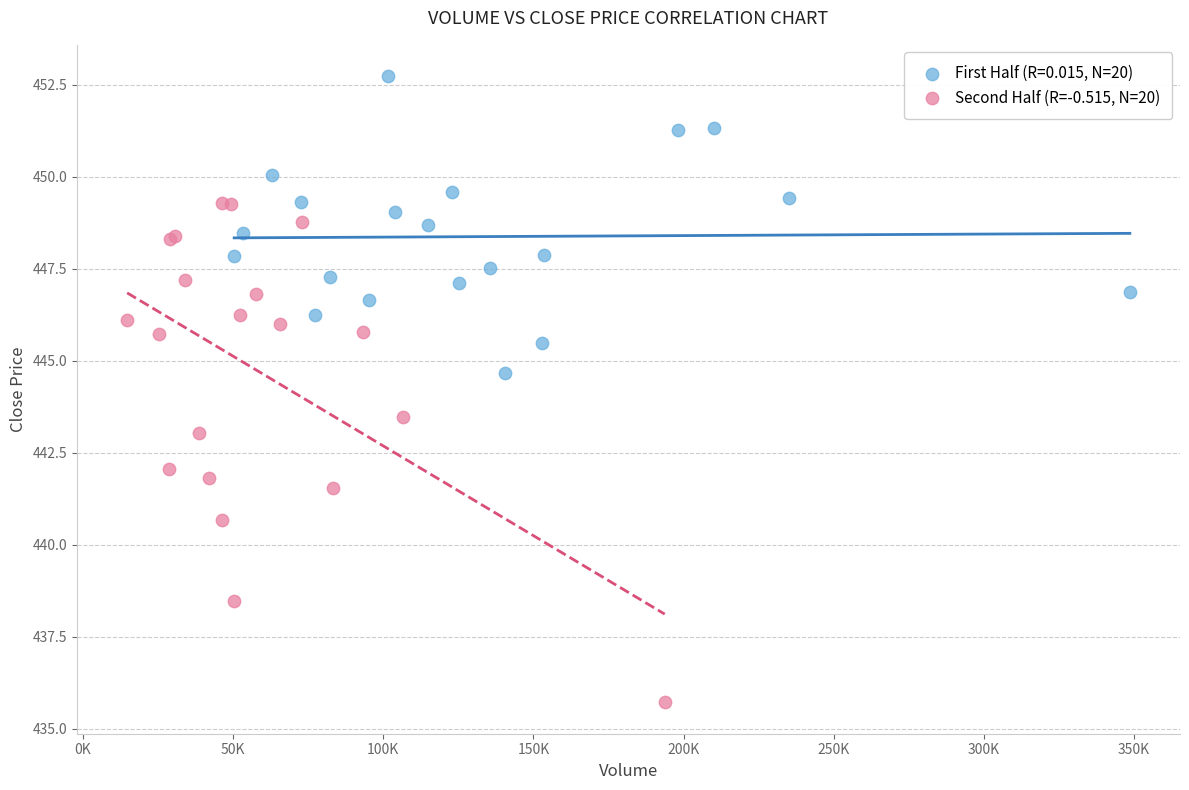

Which series contains the highest Y value?

First Half (R=0.015, N=20)